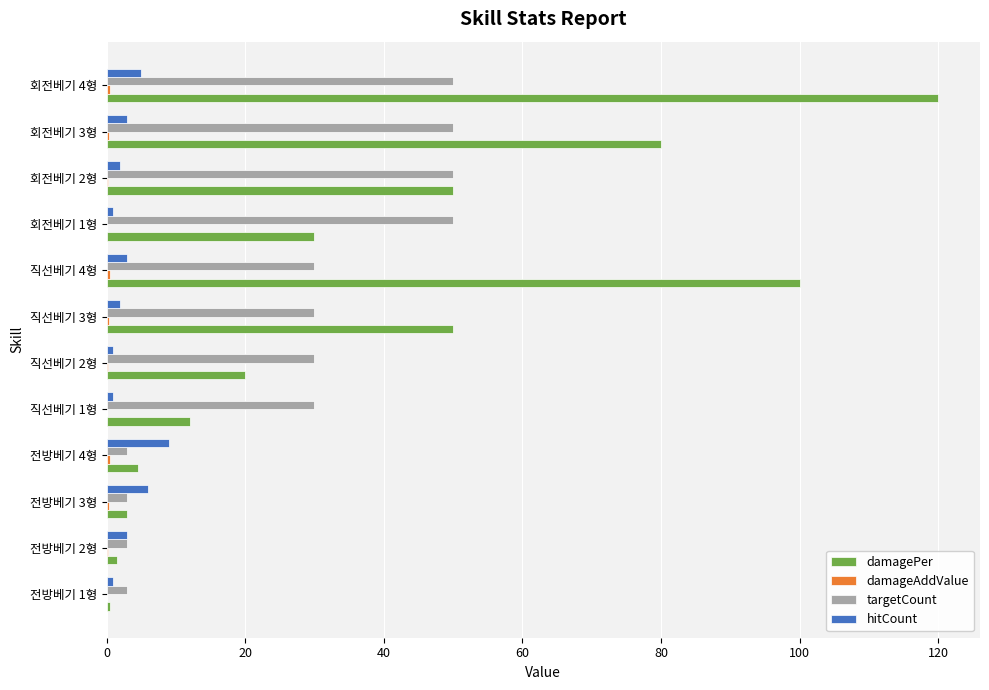

What is the highest value of the damagePer series?

120.0